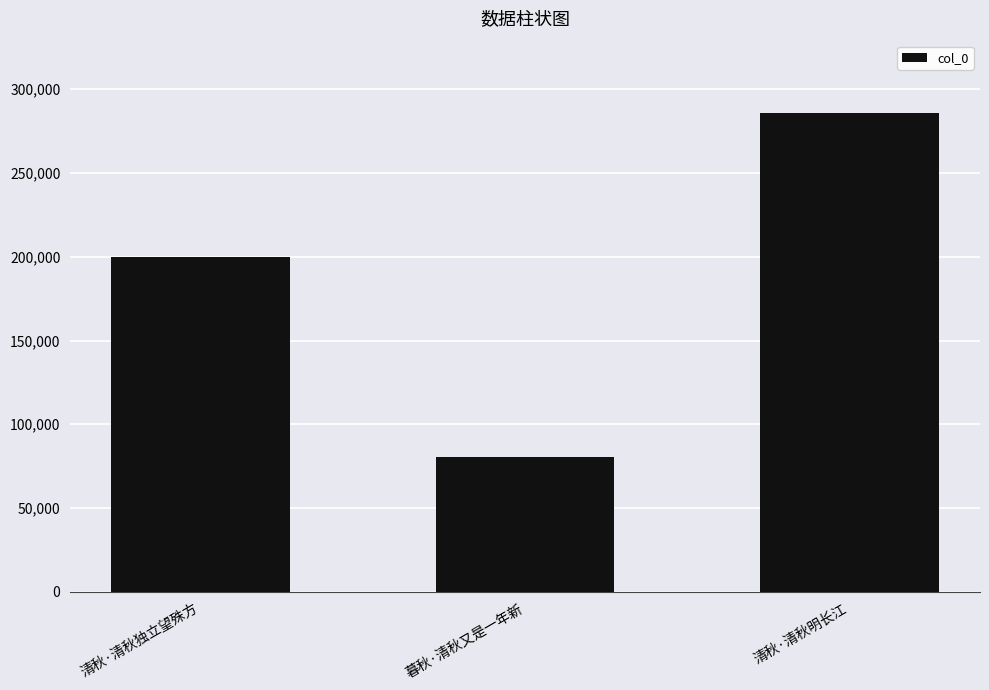

How many data points are less than 200096?

1